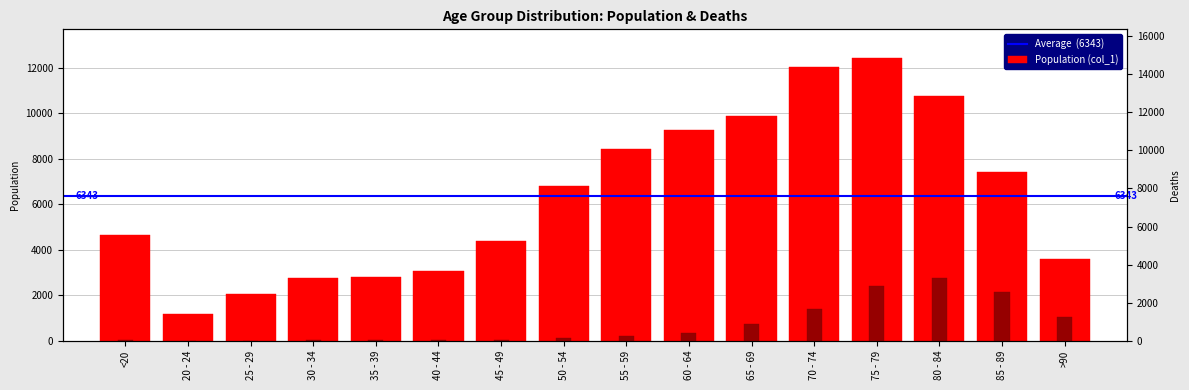

Which label corresponds to the smallest value in the chart?

25 - 29